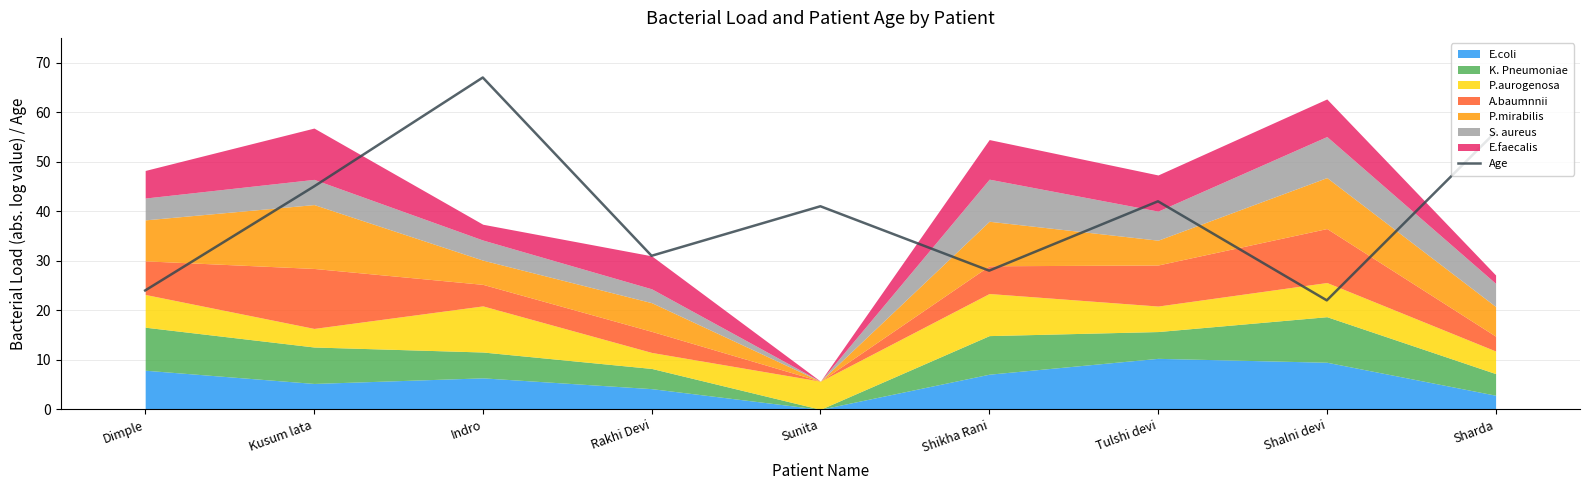

At which label does the data first exceed 41?

Kusum lata